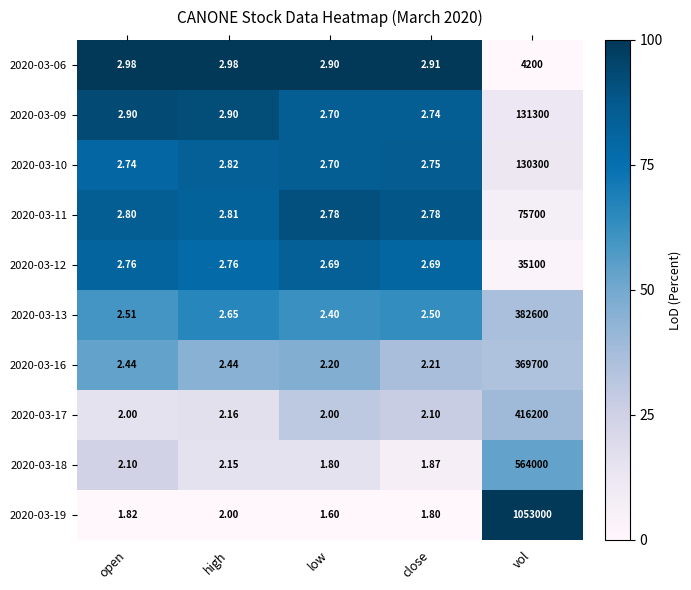

What is the greatest value displayed?

1053000.0